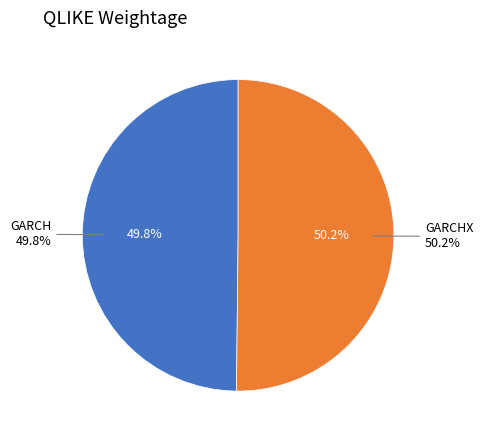

Which has a higher value, GARCHX or GARCH?

GARCHX